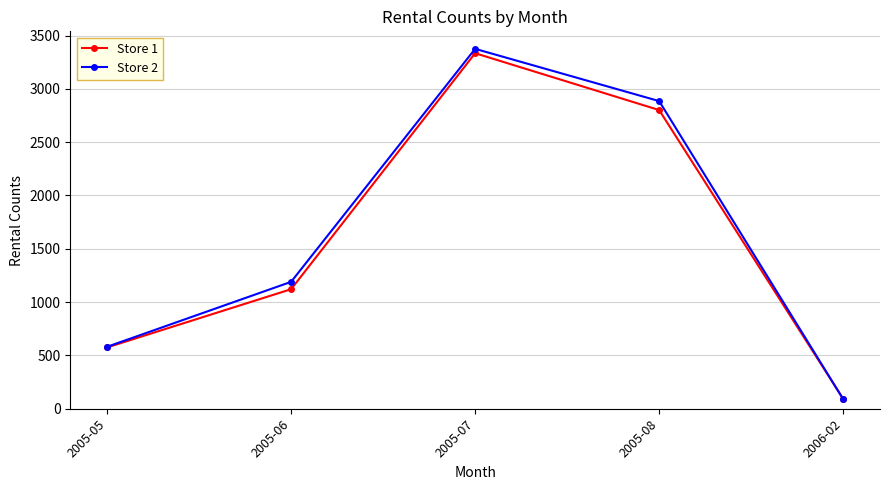

What is the difference between the maximum and minimum values in the Store 1 series?

3242